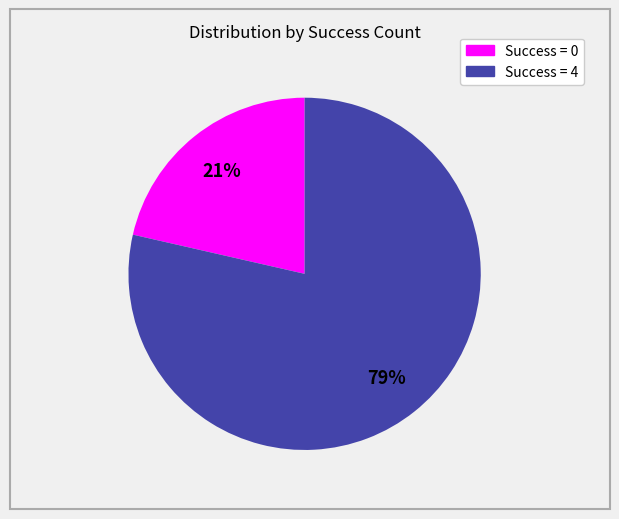

Is there any slice that represents more than half of the pie?

Yes